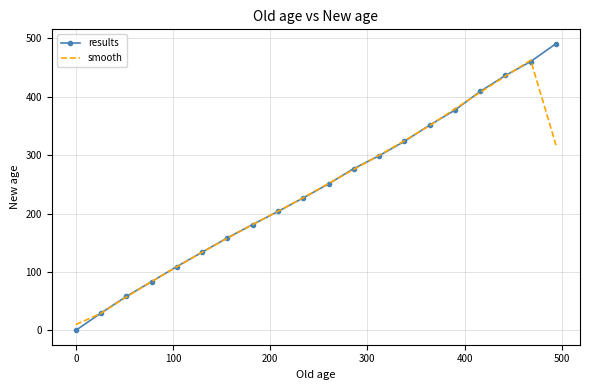

What is the sum of all smooth values?

4696.9